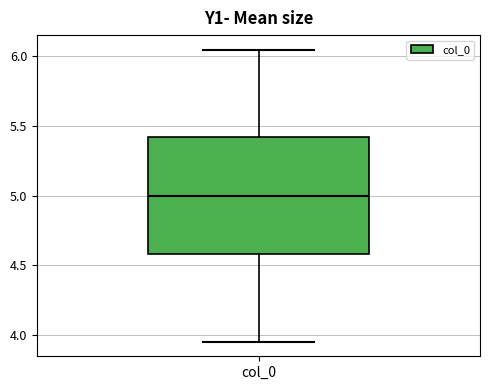

Transcribe this box plot: give where the median line is, the range the box spans, and where the two whiskers end, as read against the y-axis. The values are not printed on the chart, so give them approximately, as read against the axis.

median 5.00, box 4.60 to 5.40, whiskers 3.95 to 6.05